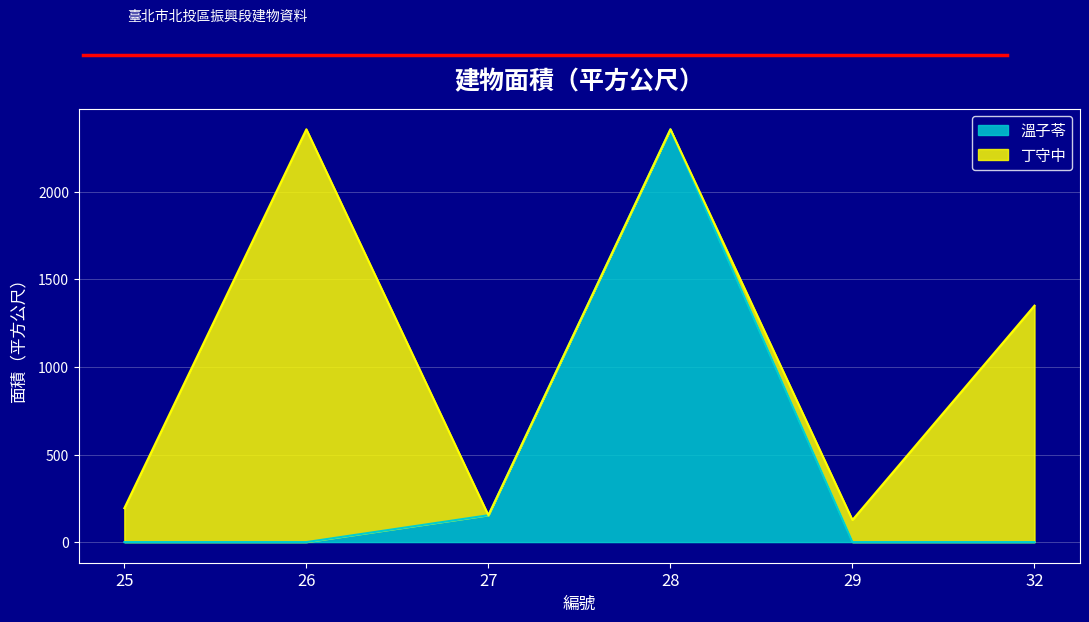

Between 29 and 25, which is larger?

25